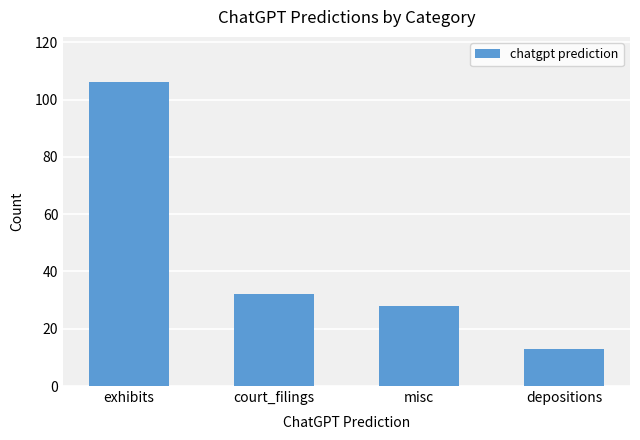

The chart shows a value of 9 at misc. True or false?

False